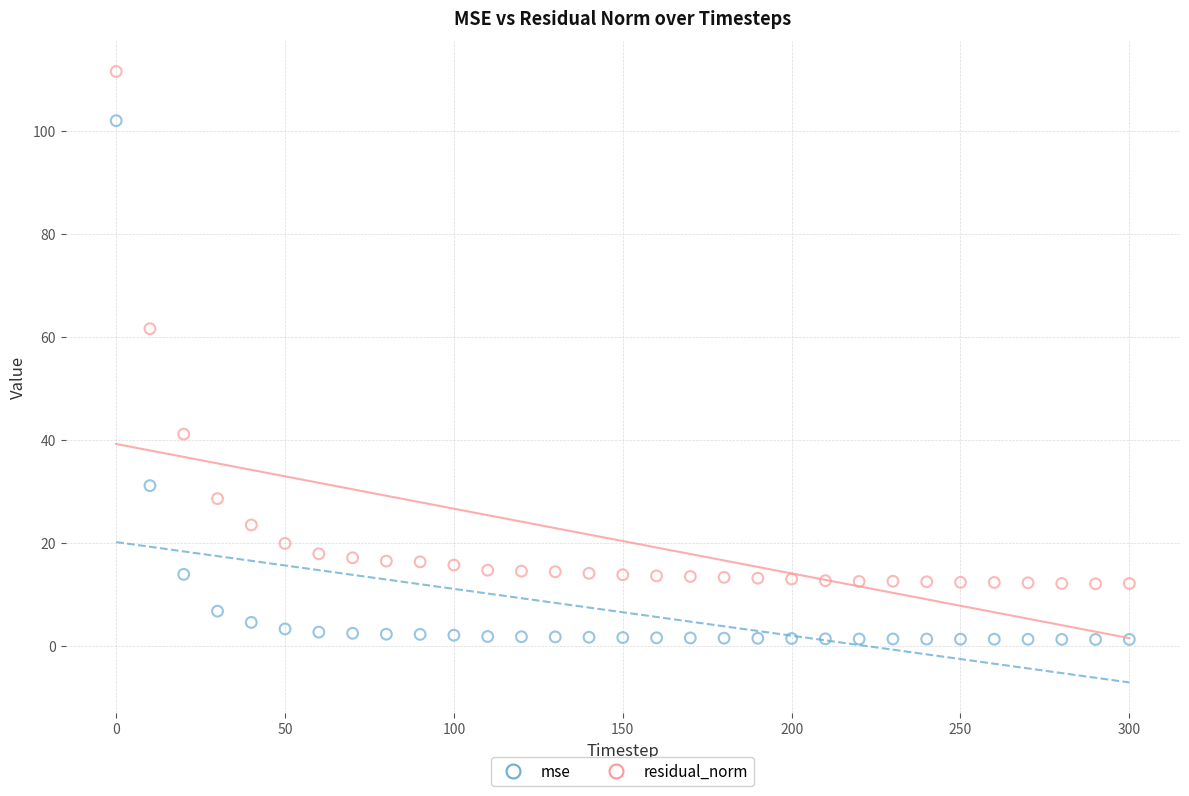

Which series has the largest Y range (max minus min)?

mse